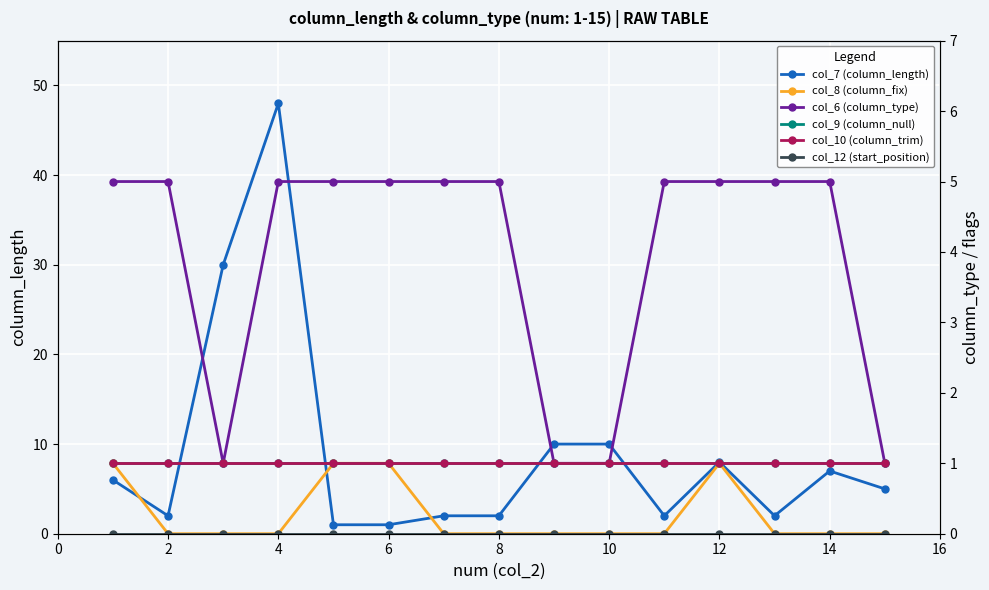

True or false: col_10 (column_trim) and col_6 (column_type) intersect in this chart.

False